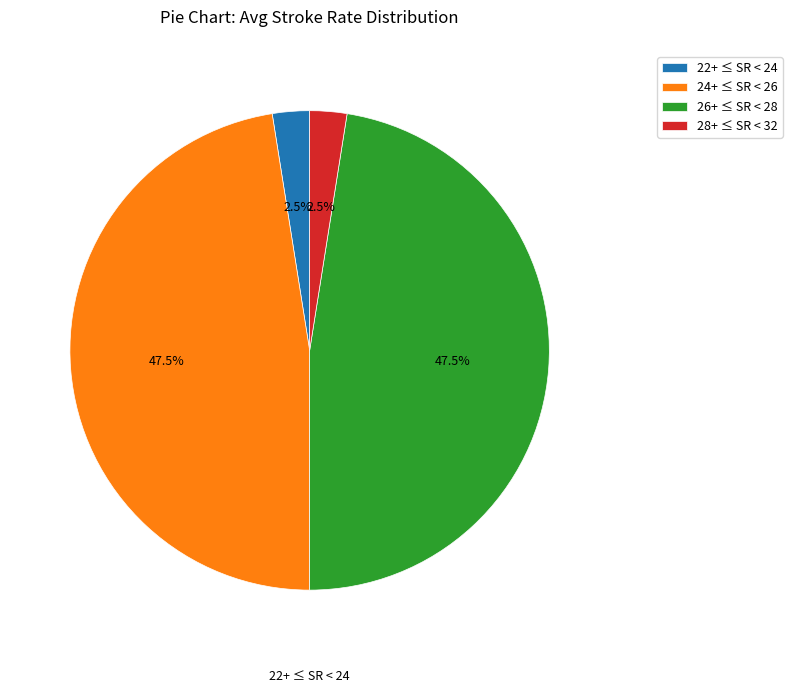

Is 26+ ≤ SR < 28 the majority of the pie?

No